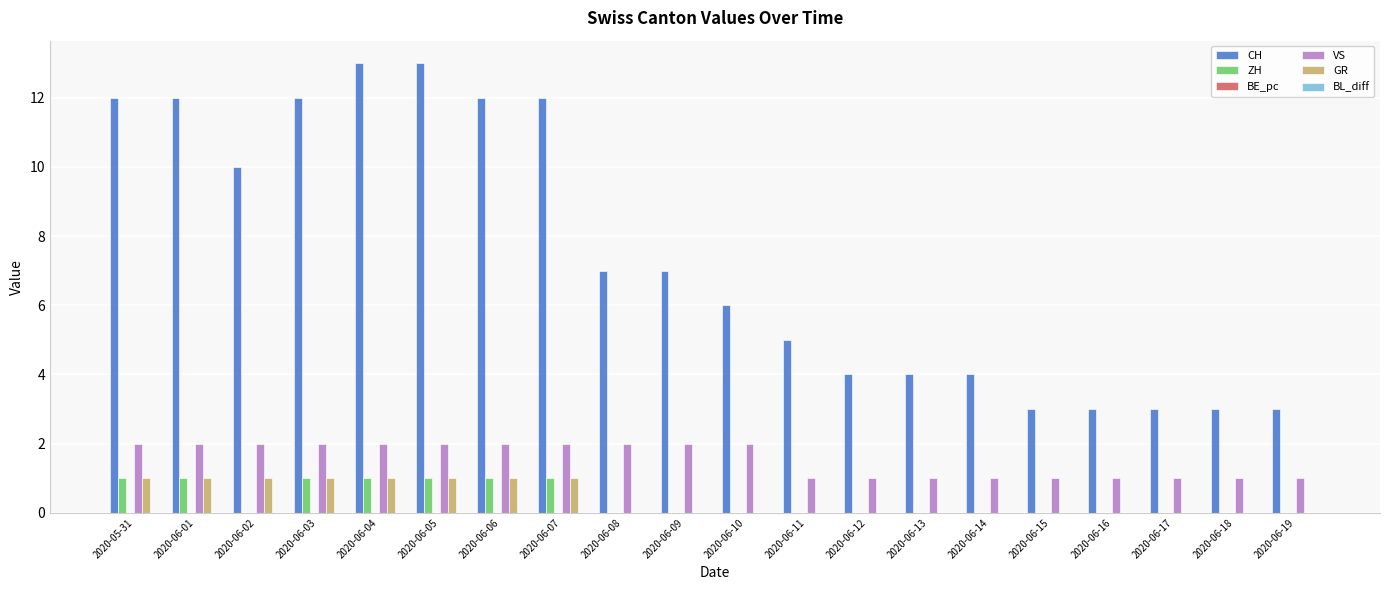

Is the value of GR at 2020-06-14 greater than the value of CH at 2020-06-17?

No